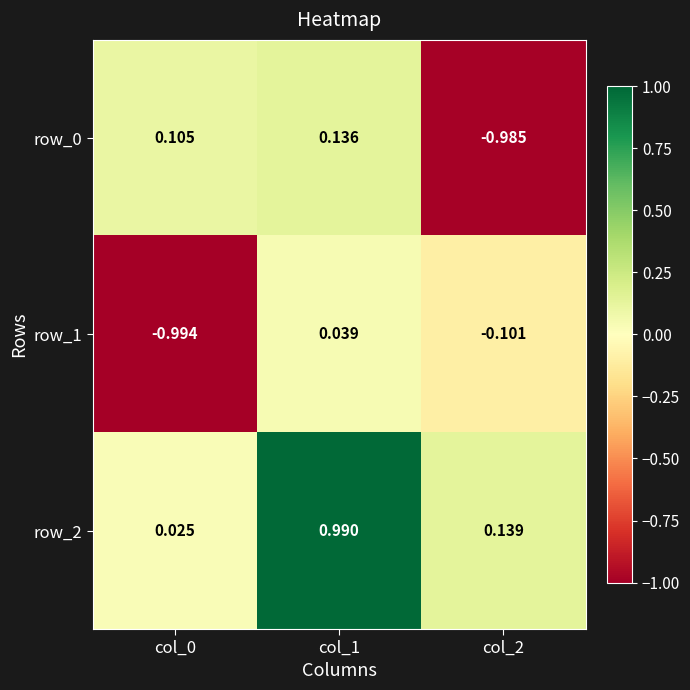

Is the value of row_2 at col_0 greater than the value of row_1 at col_1?

No